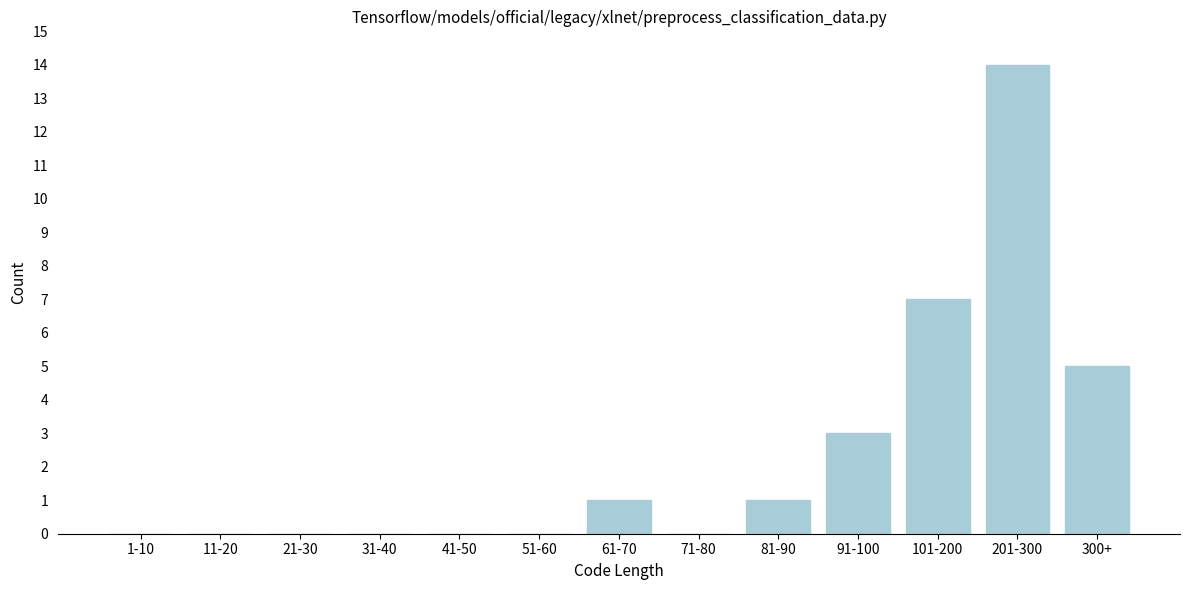

Reading left to right, extract all data points from this chart.

1-10=0	11-20=0	21-30=0	31-40=0	41-50=0	51-60=0	61-70=1	71-80=0	81-90=1	91-100=3	101-200=7	201-300=14	300+=5